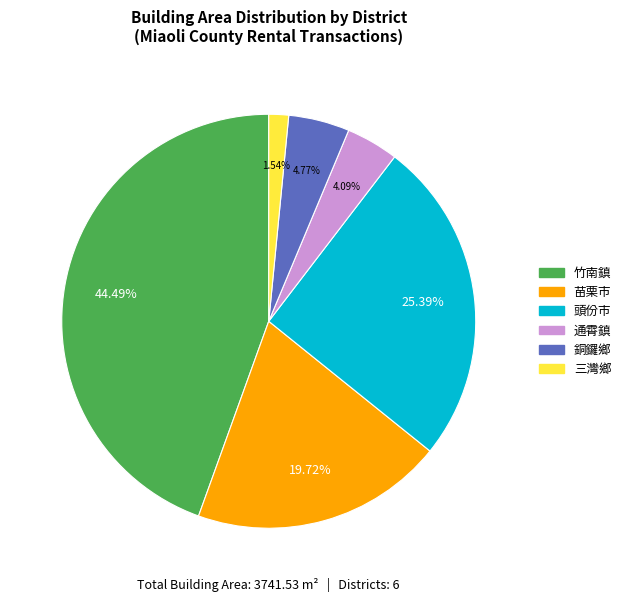

Which slice is the largest?

竹南鎮